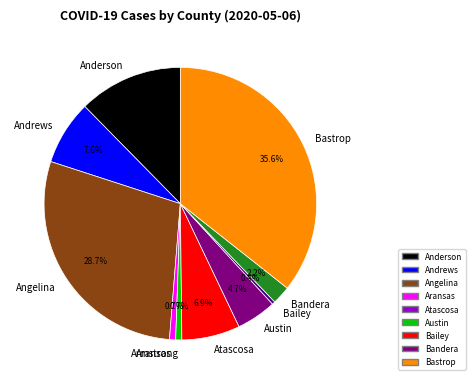

Combined, do Bailey and Austin account for over 50%?

No